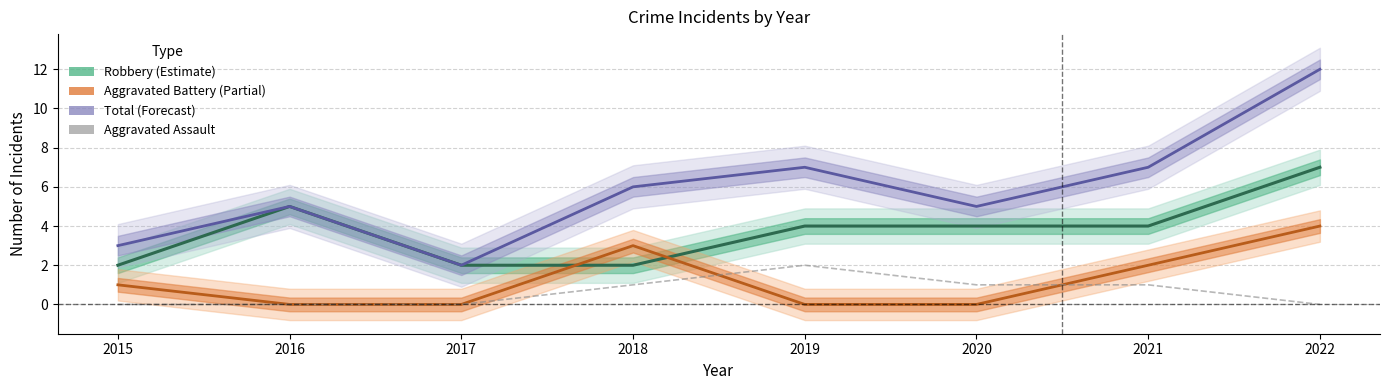

Rank the series by their maximum value, from highest to lowest.

Total (Forecast), Robbery (Estimate), Aggravated Battery (Partial), Aggravated Assault